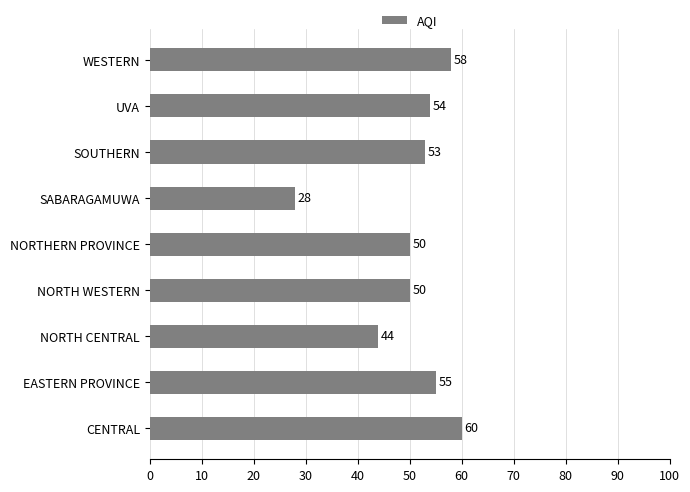

What is the ratio of the value at CENTRAL to the value at SABARAGAMUWA?

2.1